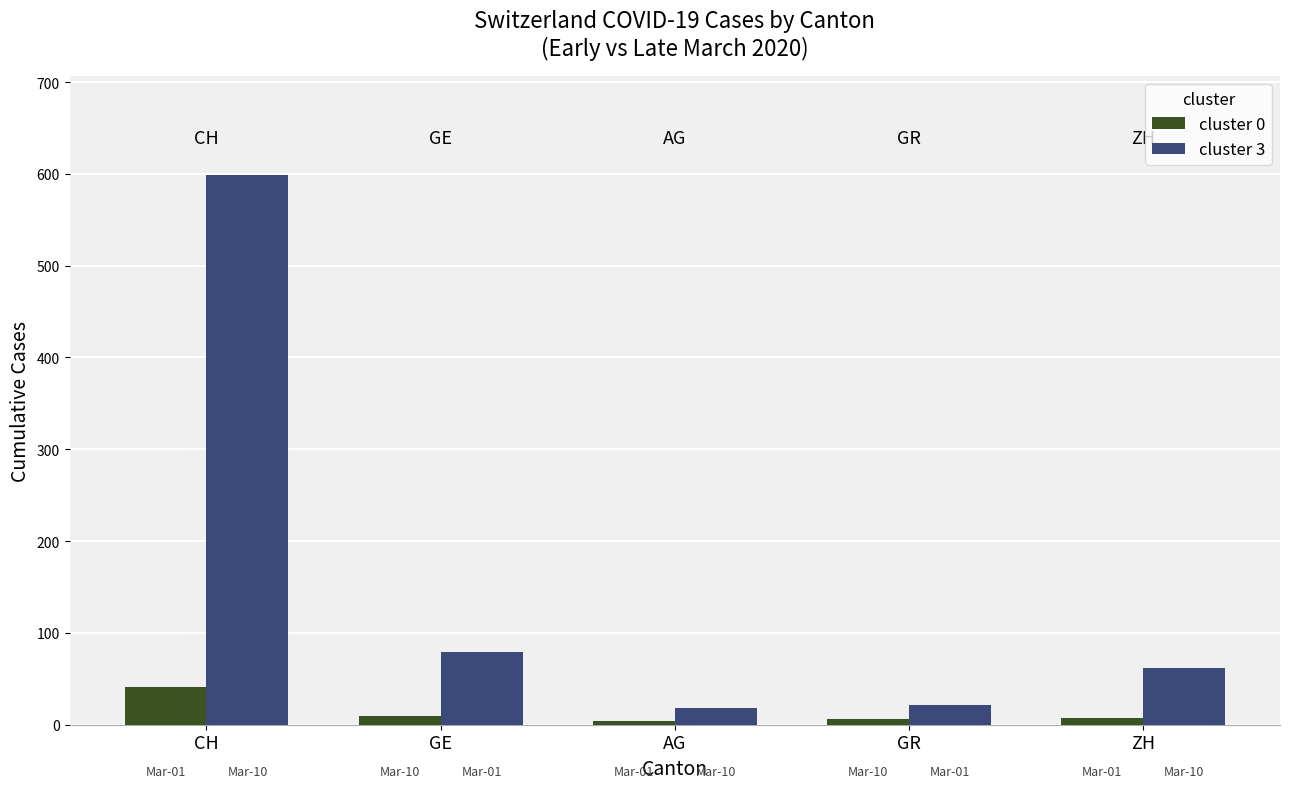

Where is cluster 0 nearest to the value 22?

GE